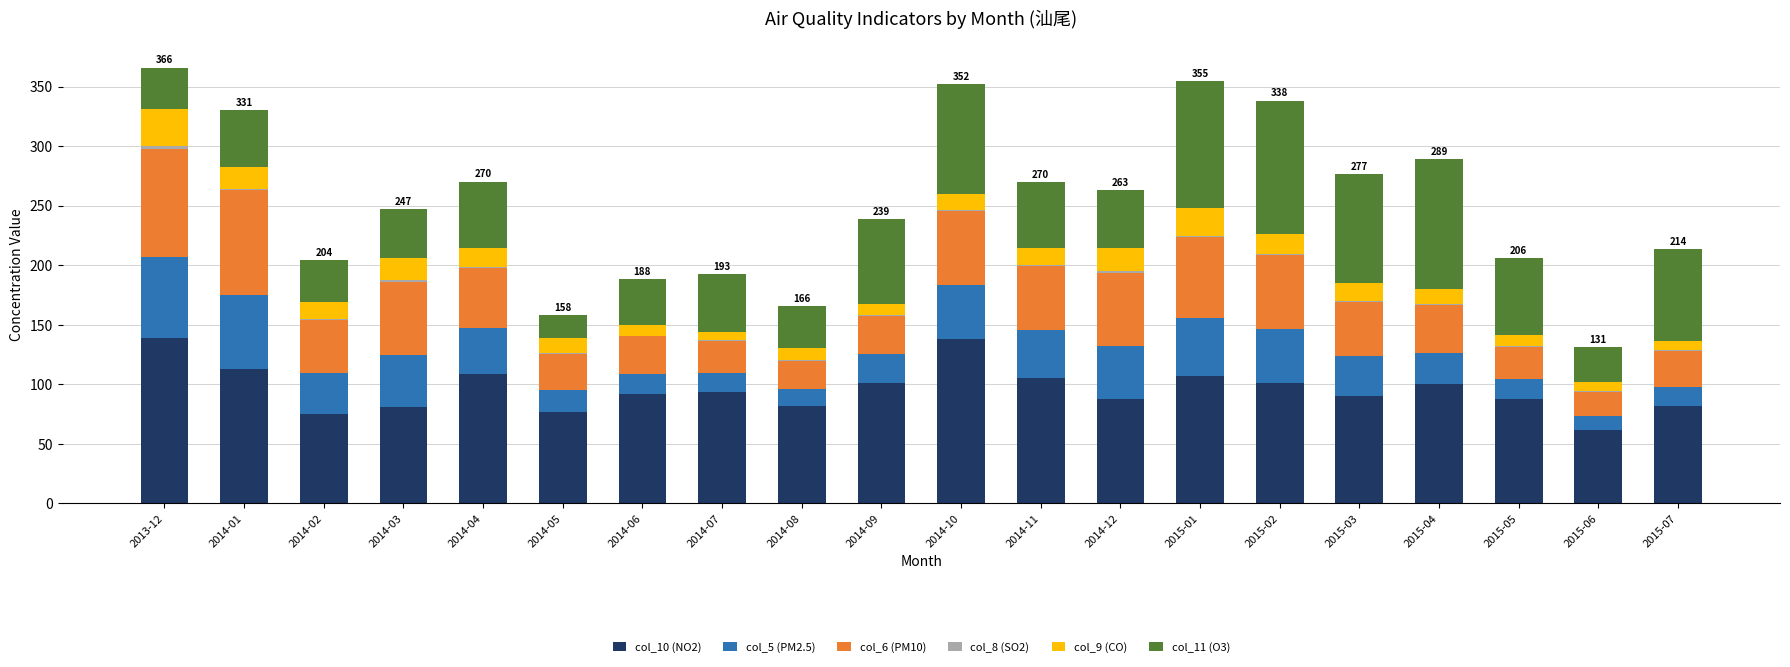

True or false: col_10 (NO2) has a value of 87.9 at 2014-12.

True